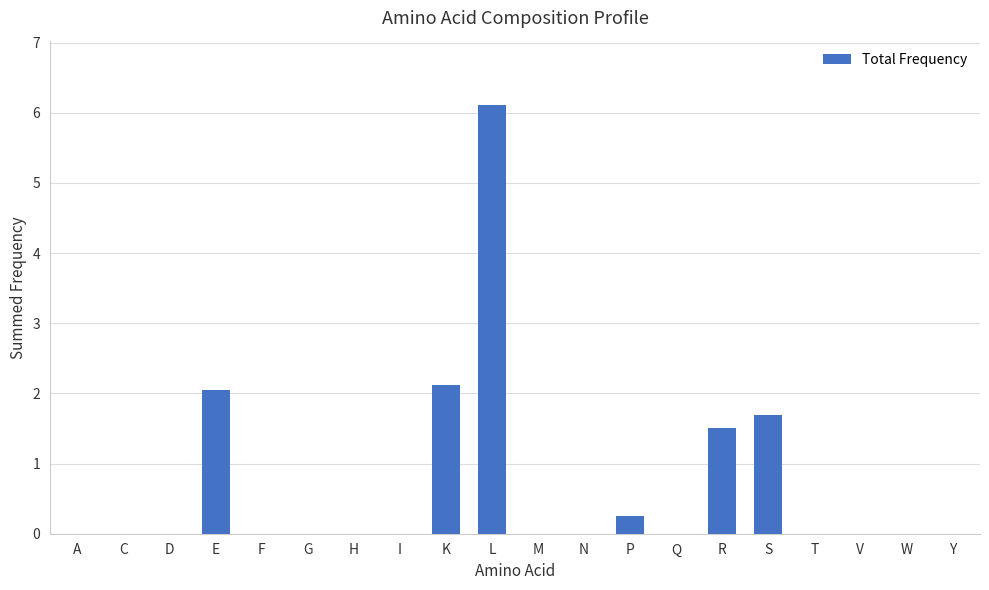

True or false: the data shows 3.8 at H.

False